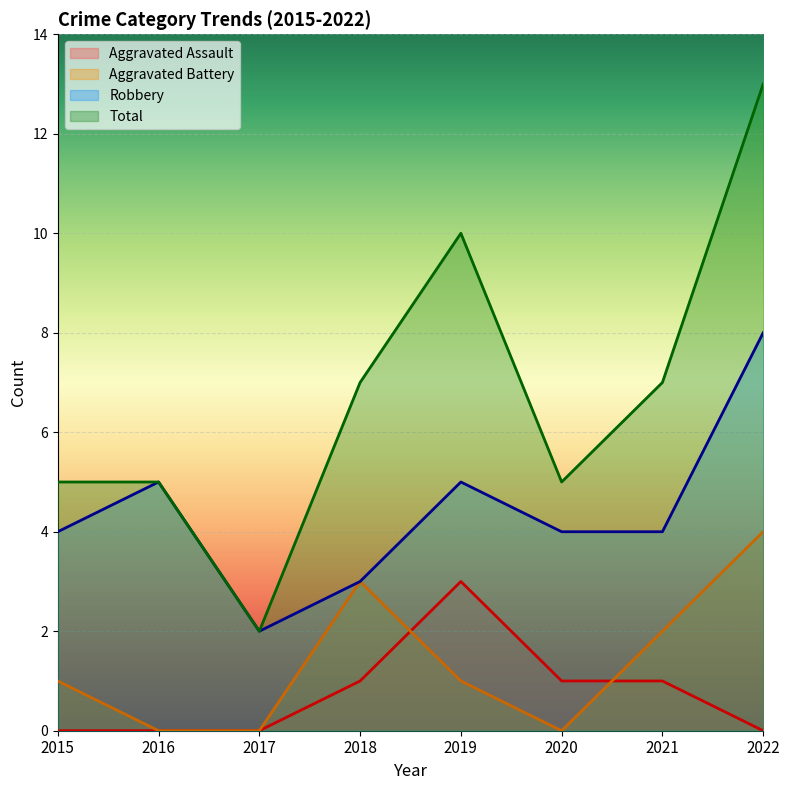

Is it true that Aggravated Battery equals 0 at 2016?

True